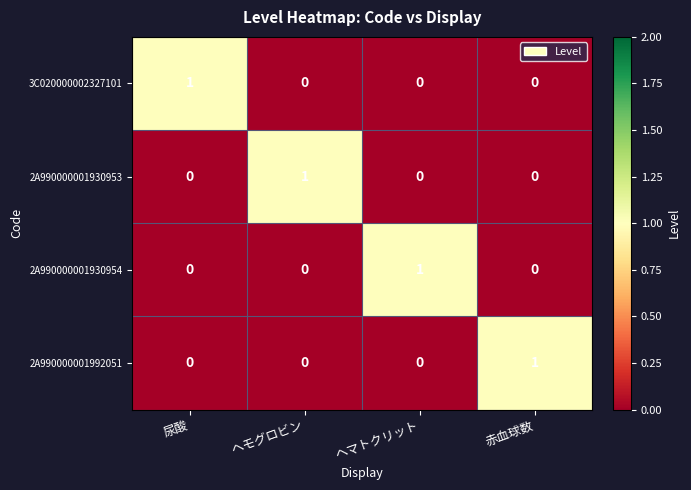

The 2A990000001930953 series shows 1 at ヘモグロビン. True or false?

True